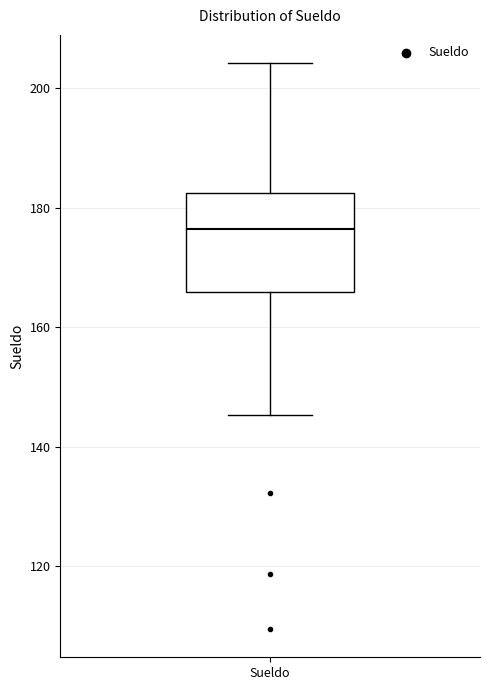

Transcribe this box plot: give where the median line is, the range the box spans, and where the two whiskers end, as read against the y-axis. The values are not printed on the chart, so give them approximately, as read against the axis.

median 176, box 166 to 182, whiskers 146 to 204